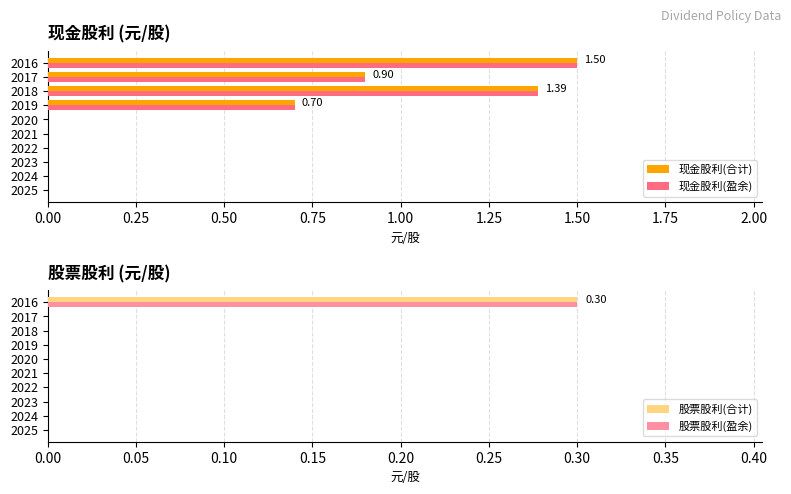

What is the greatest value displayed?

1.5